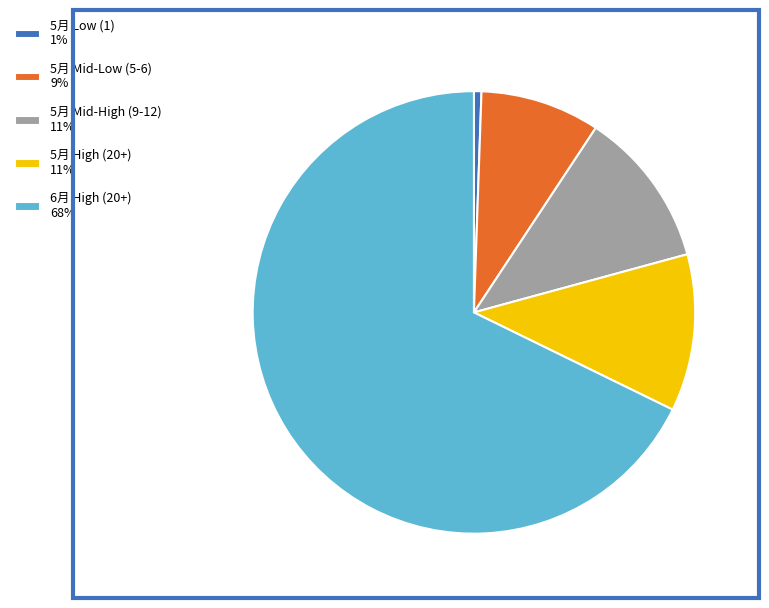

True or false: 5月 Mid-High (9-12) 11% accounts for 2% of the total.

False